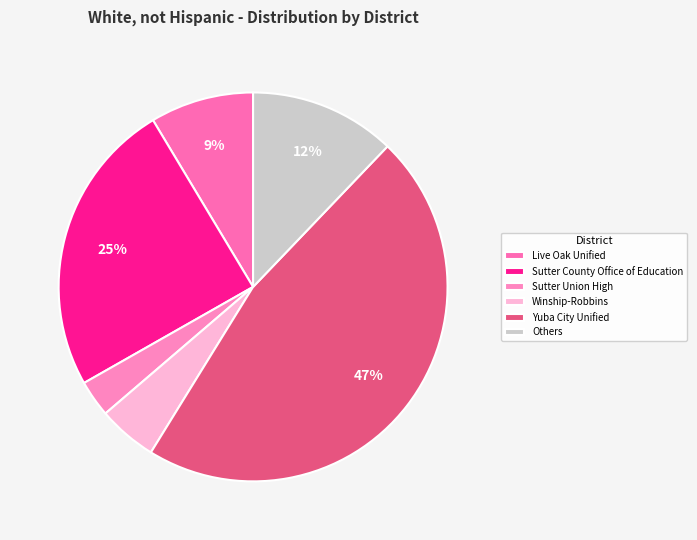

Count the number of slices in the pie.

6